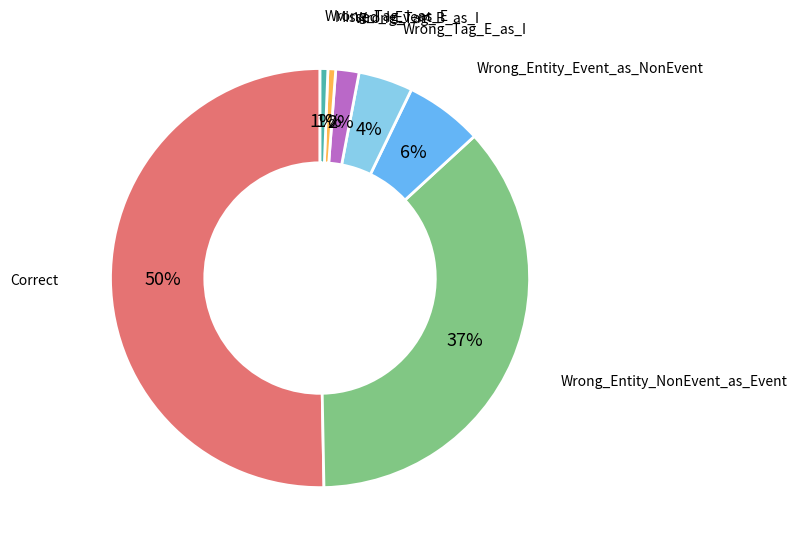

To the nearest percent, what percentage of the pie is Correct?

50%